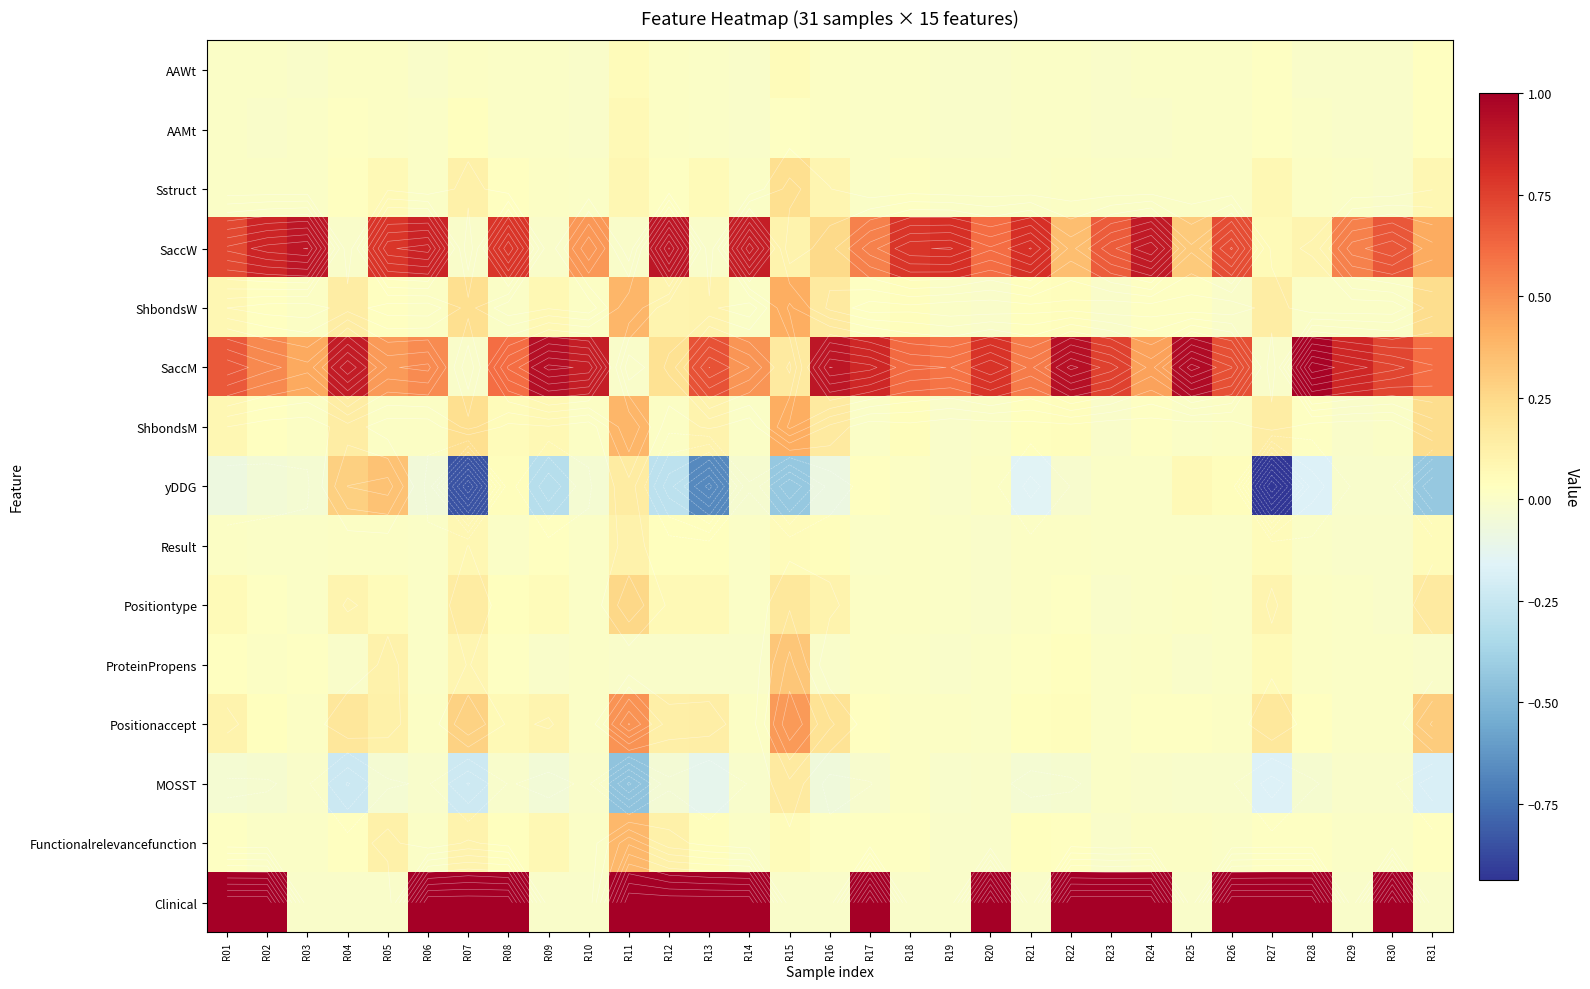

At how many categories does at least one series exceed 0?

31